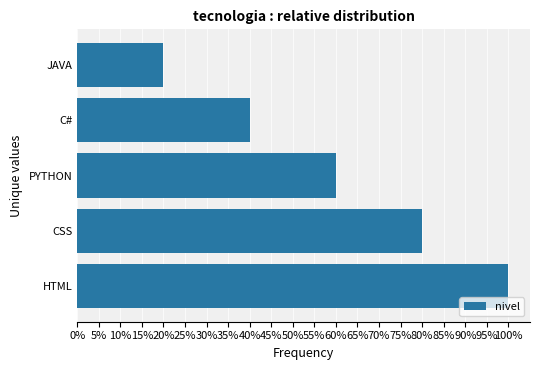

List the labels in order of value, smallest first.

JAVA, C#, PYTHON, CSS, HTML